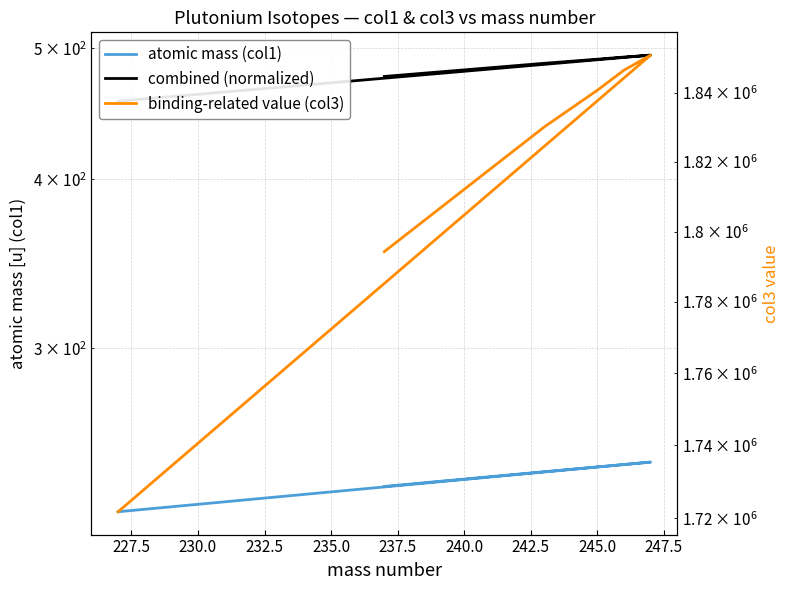

How many lines are shown in the chart?

3